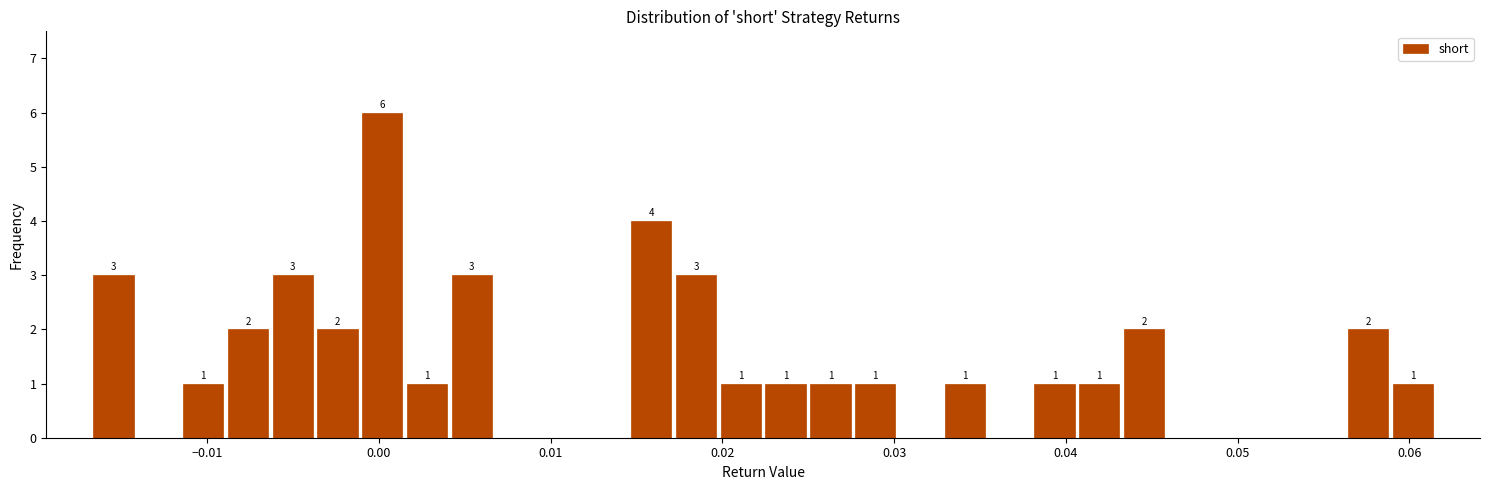

Read against the x-axis, roughly where is the centre of the tallest bar?

0.000